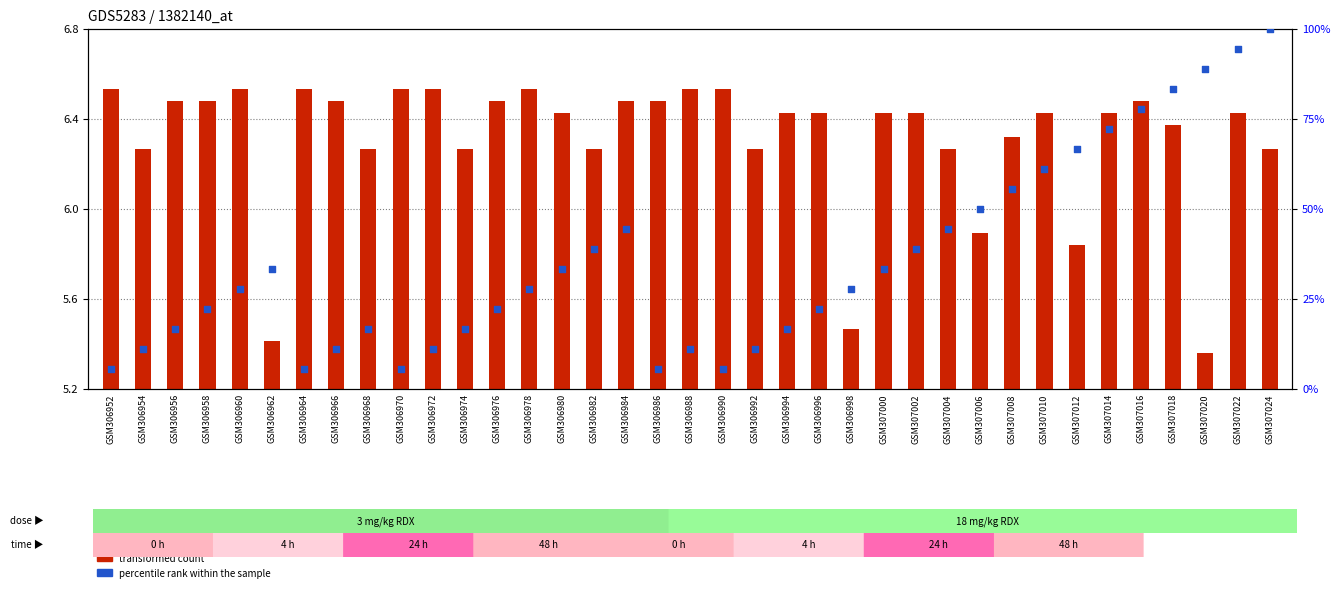

Which series has the widest spread of Y values?

percentile rank within the sample